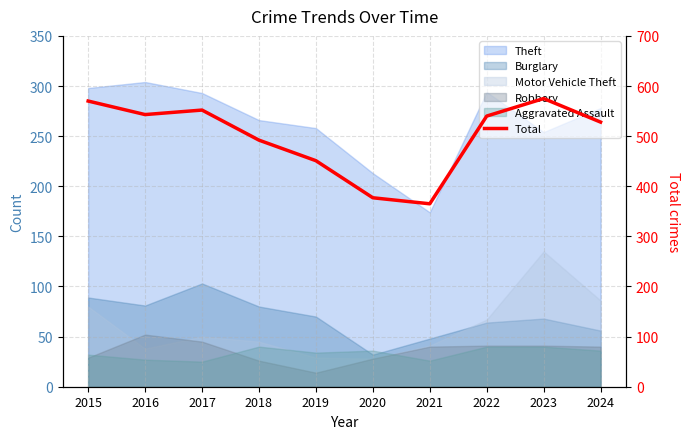

How many values exceed 540?

4